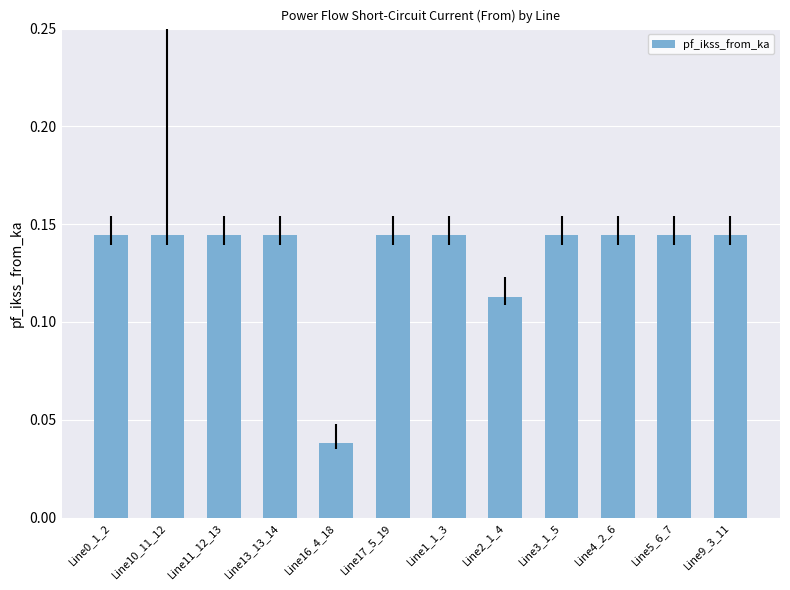

What is the sum of the values at Line9_3_11 and Line2_1_4?

0.3